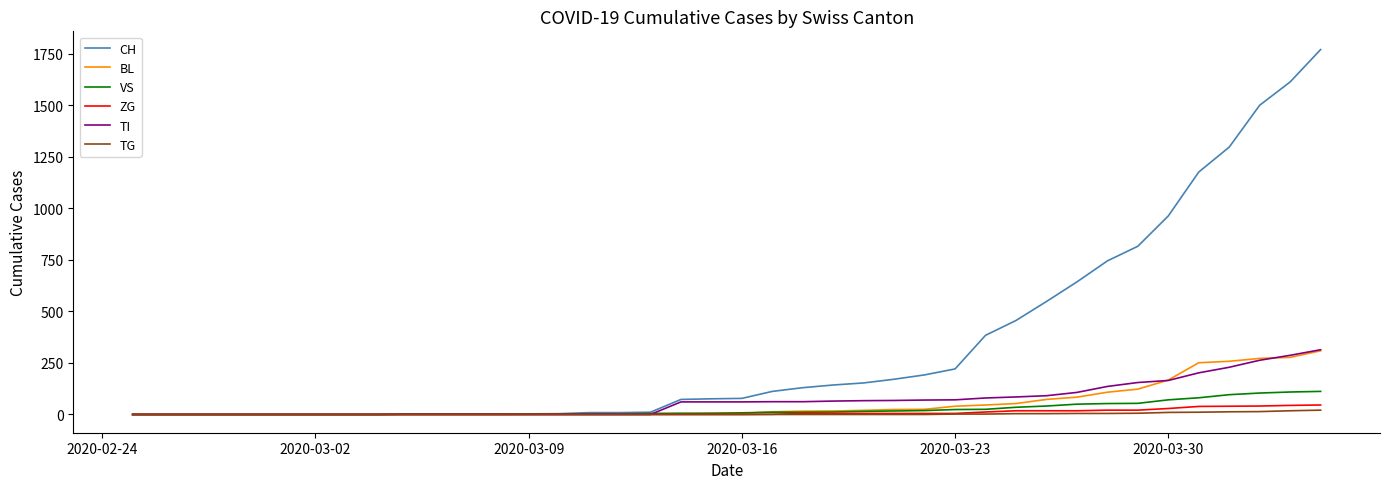

Which series has the largest range (max minus min)?

CH